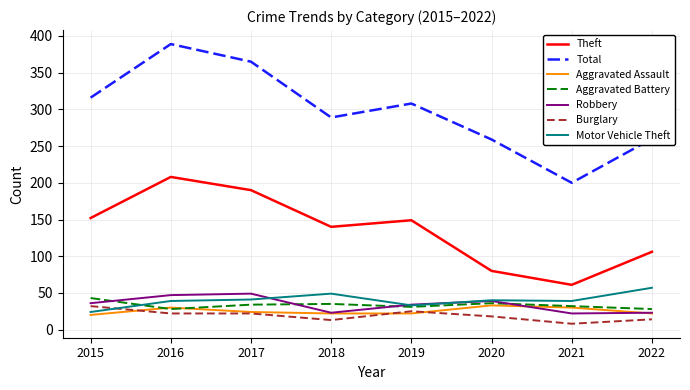

At how many categories does at least one series exceed 91?

8